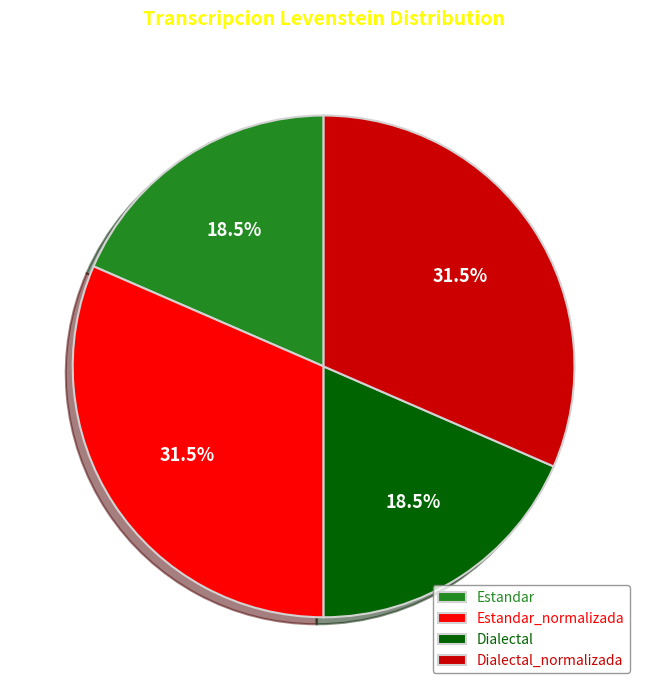

True or false: Dialectal accounts for 25% of the total.

False